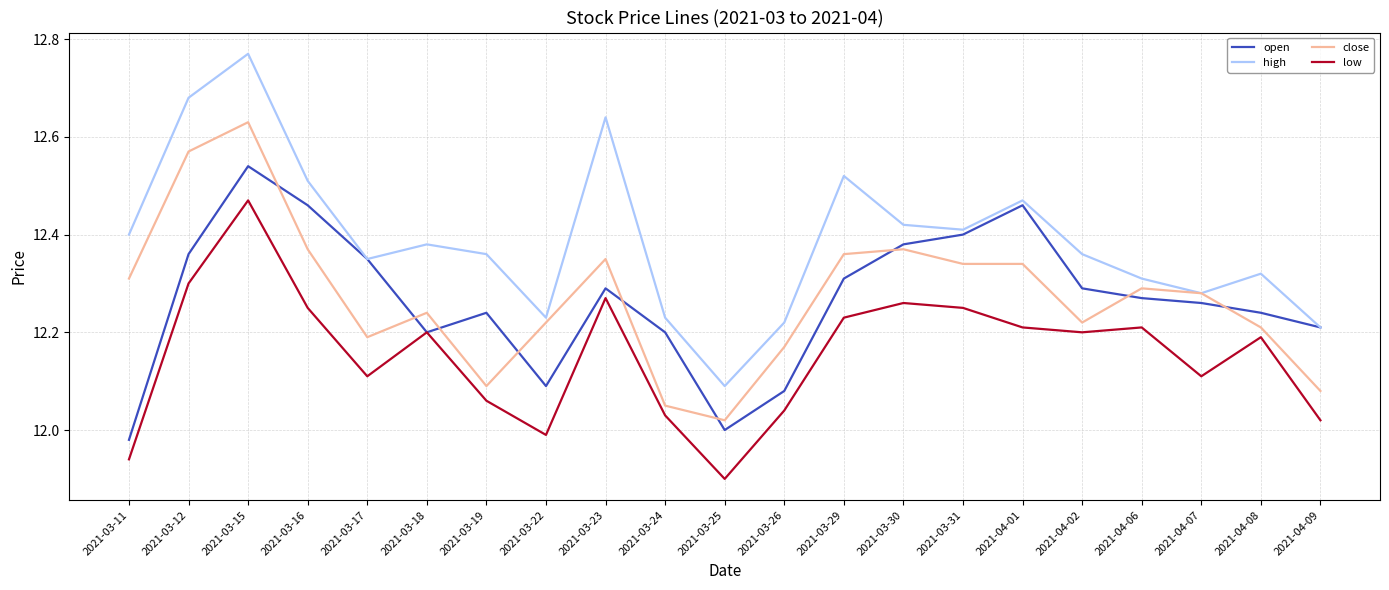

At how many categories does at least one series exceed 12?

21